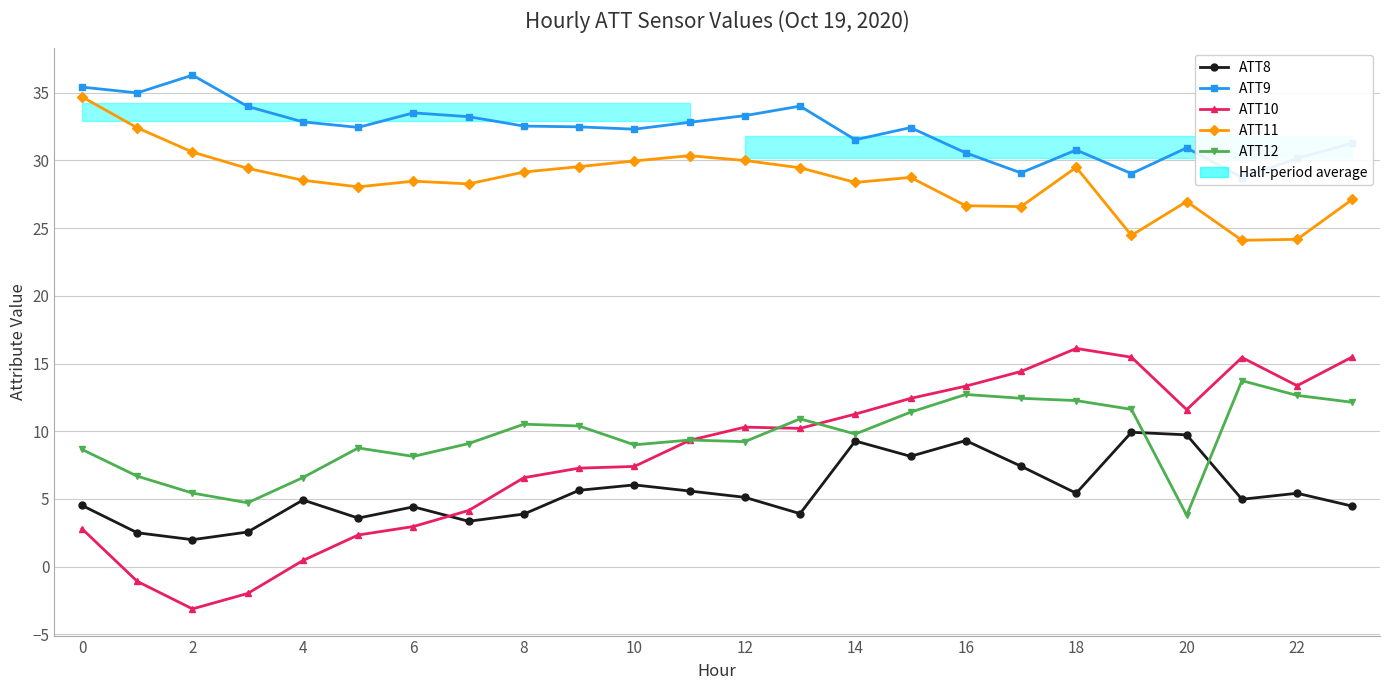

At which label does ATT8 reach its peak?

19